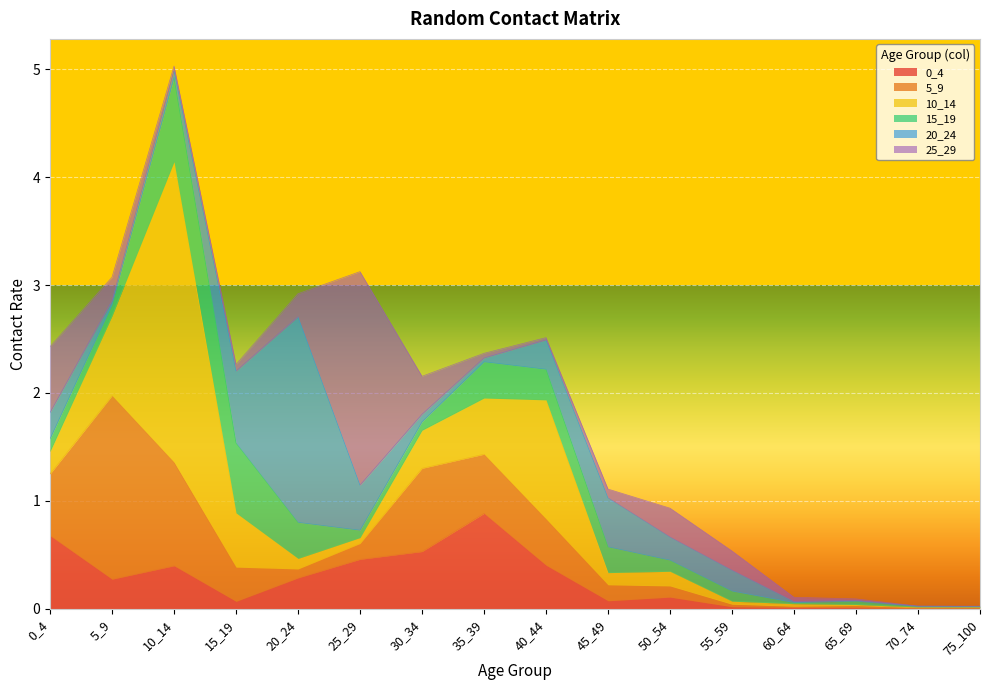

What is the sum of the 5_9 values at 55_59 and 5_9?

1.7